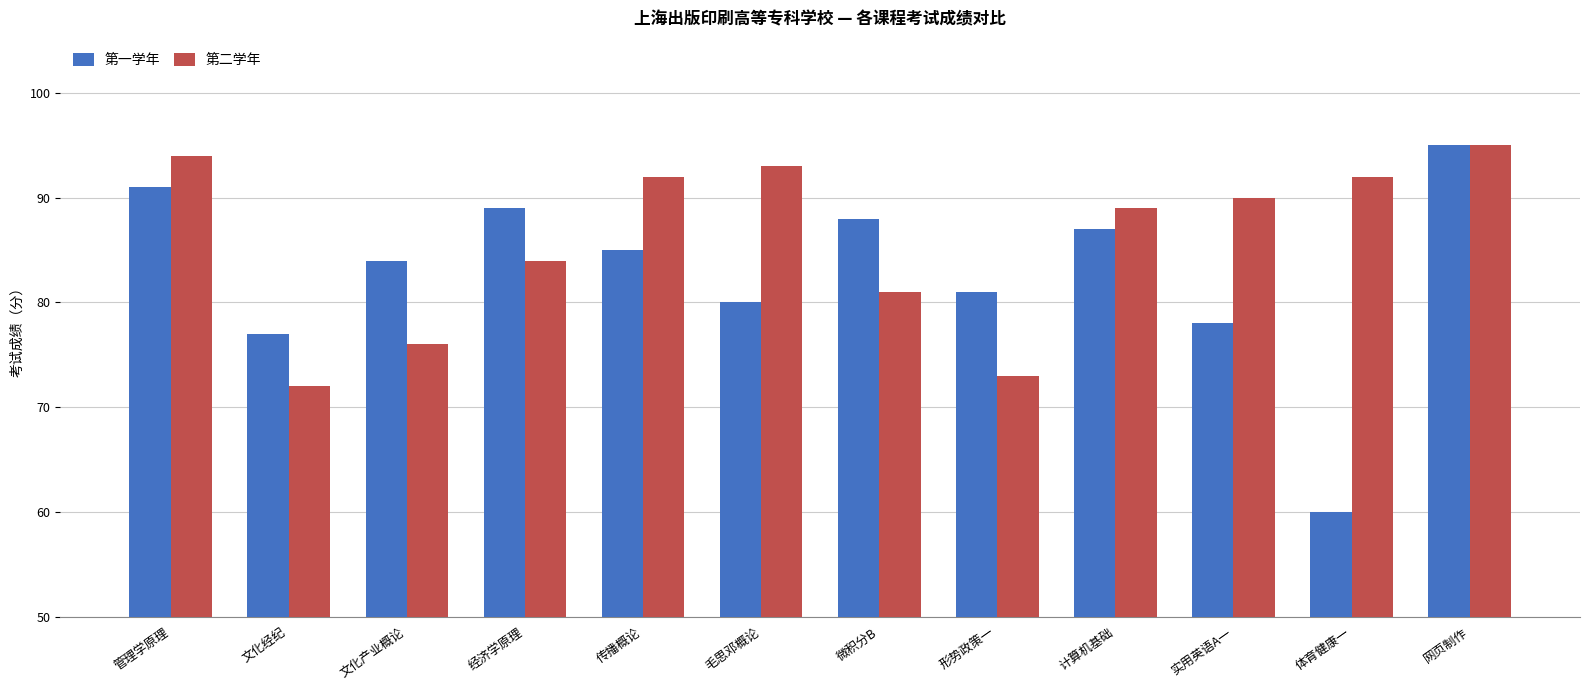

What is the total value across all series at 实用英语A一?

168